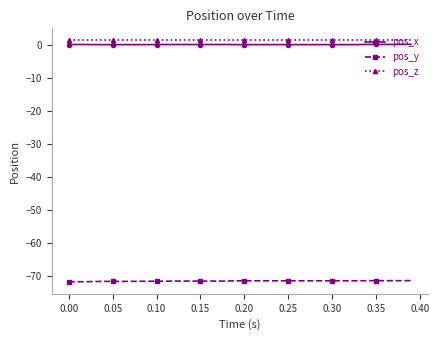

What is the sum of all pos_z values?

56.1